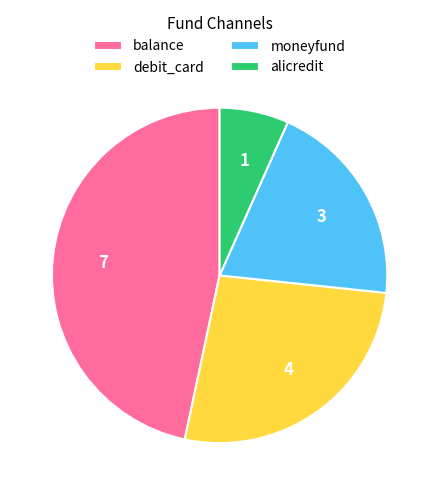

True or false: moneyfund accounts for 20% of the total.

True